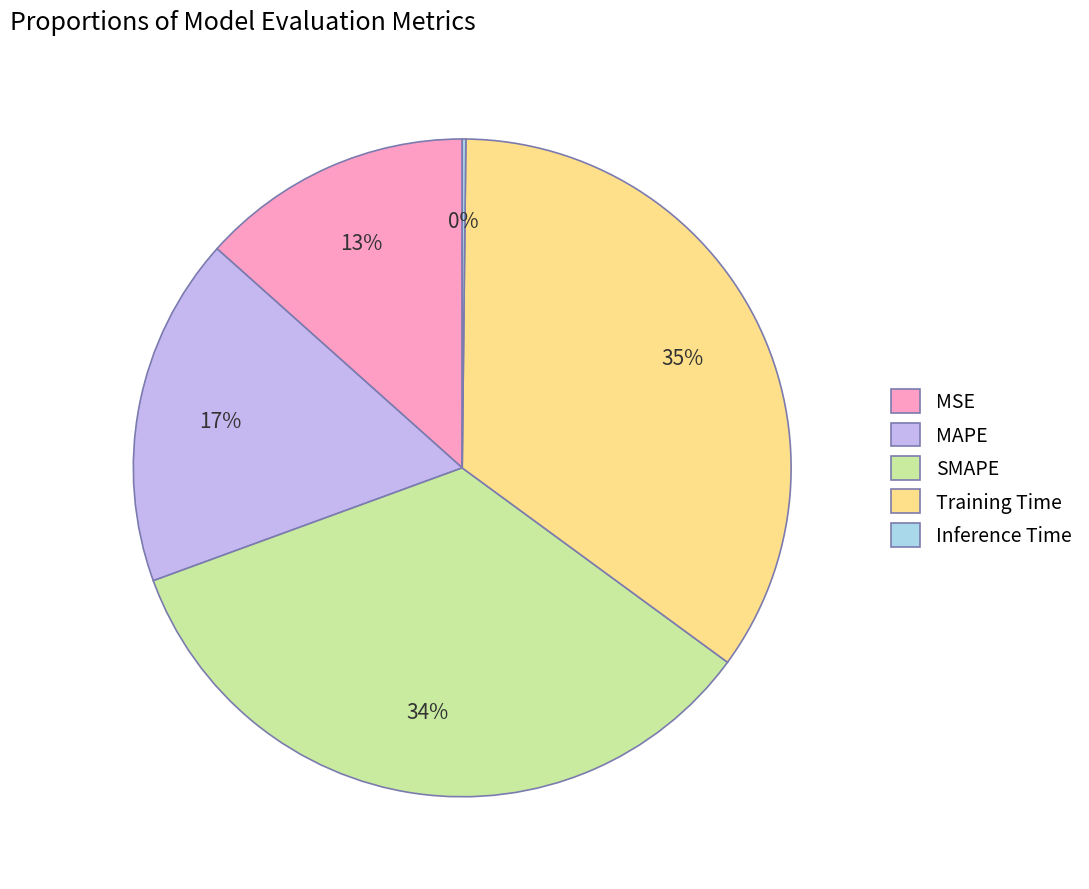

To the nearest percent, what percentage of the pie is MAPE?

17%